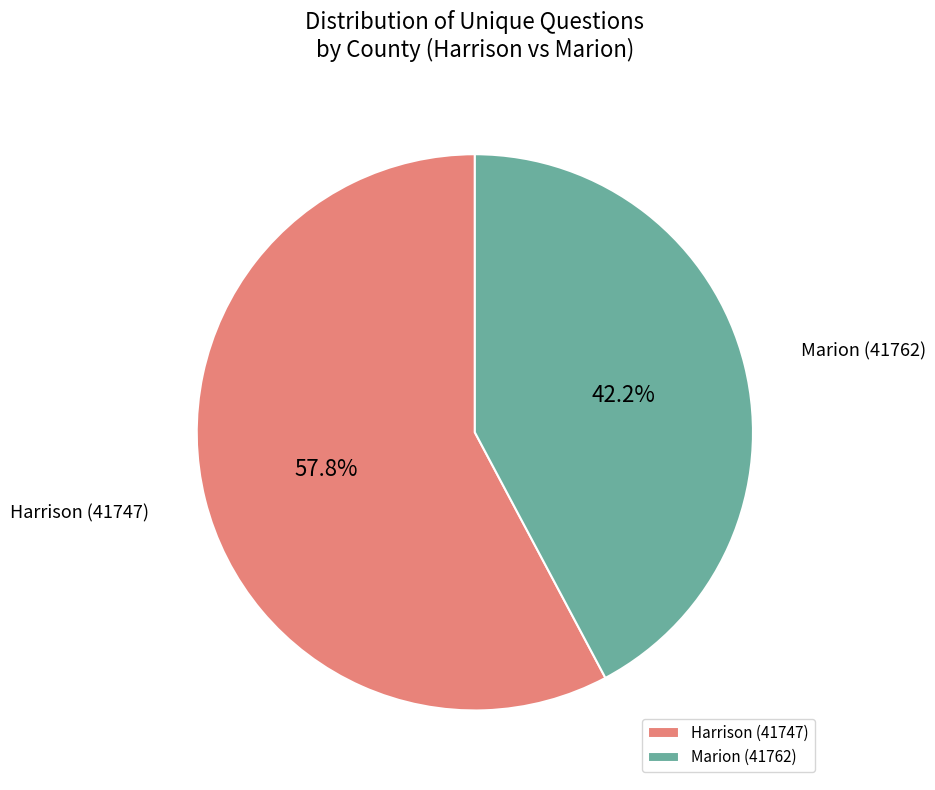

Rank the categories by value from lowest to highest.

Marion (41762), Harrison (41747)